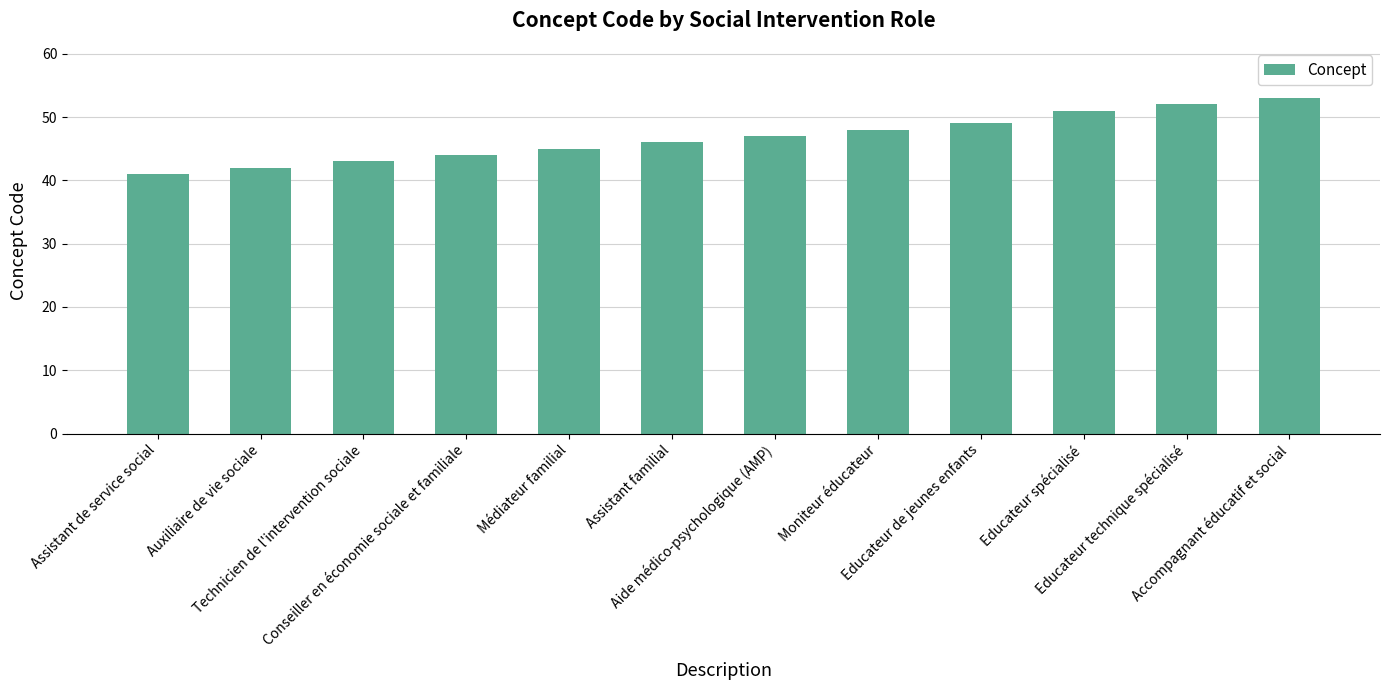

The value at Conseiller en économie sociale et familiale is 75. True or false?

False